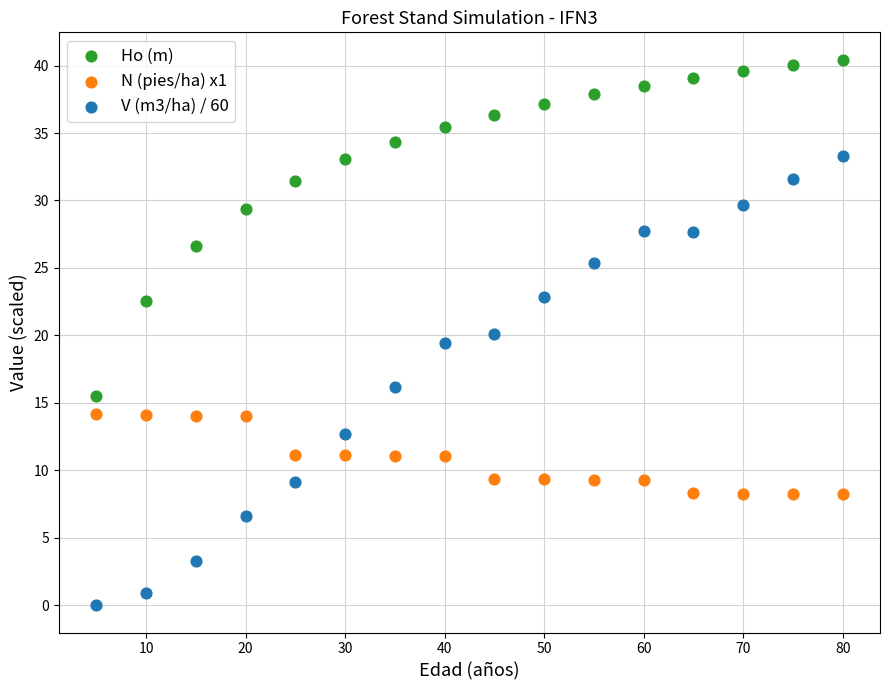

Across all data points, what is the range of Y values (max minus min)?

40.4